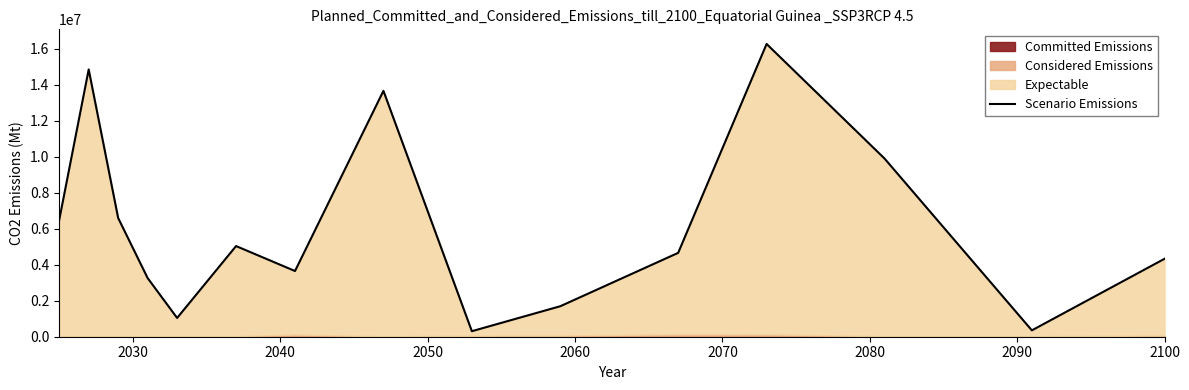

The value at 2070 is 1603851. True or false?

False